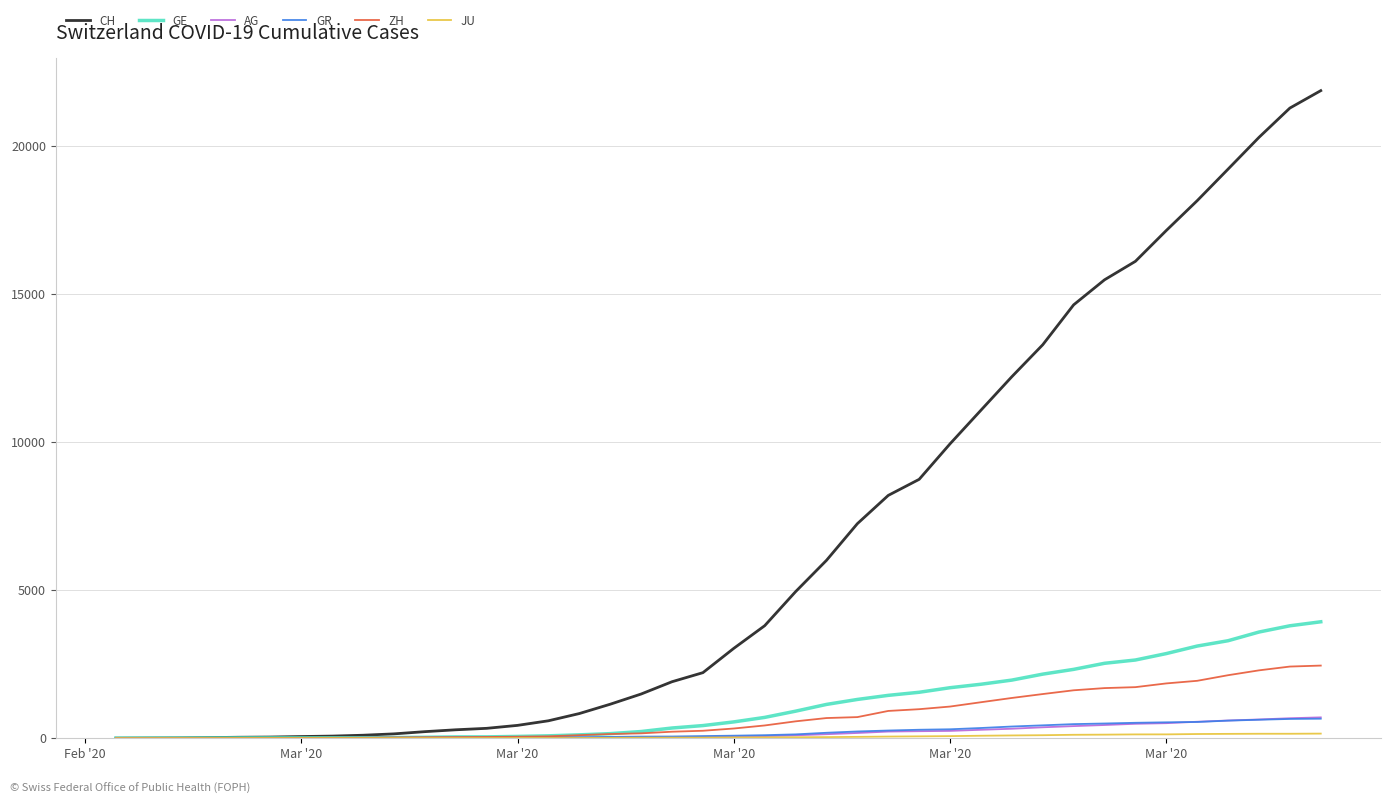

Which series has the largest range (max minus min)?

CH